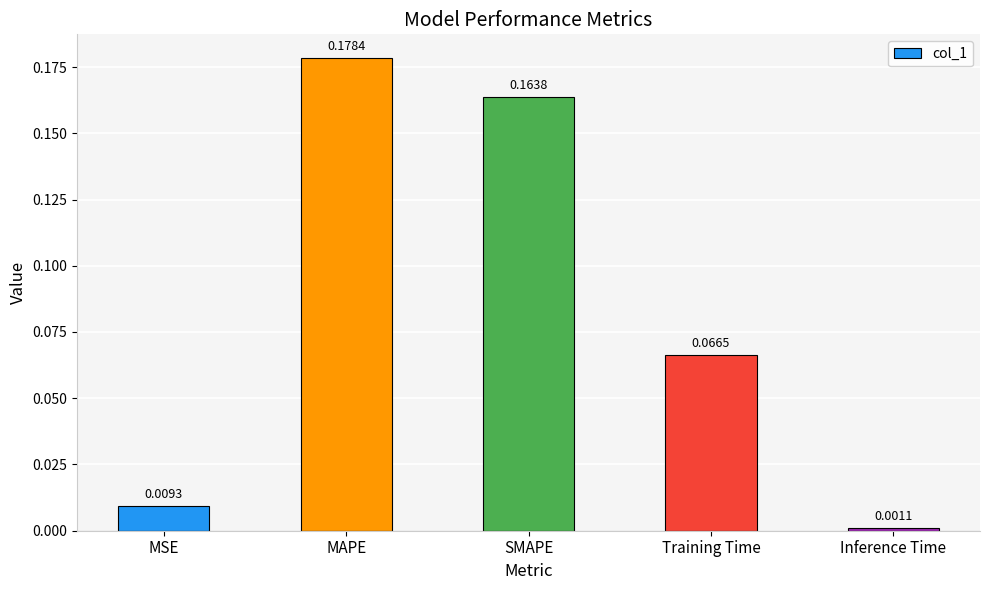

What is the sum of all values?

0.4